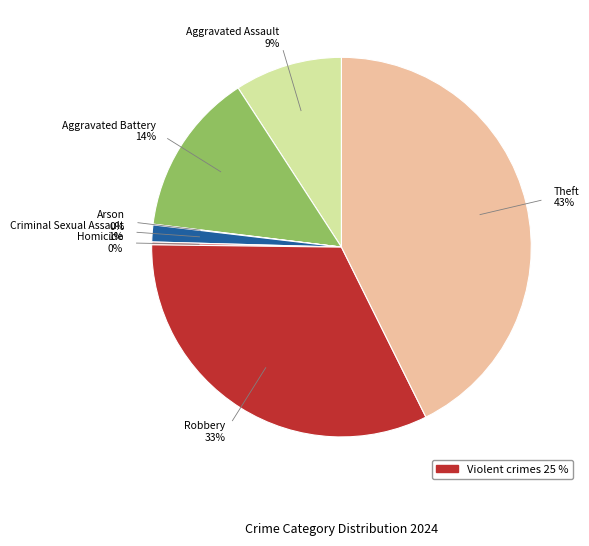

To the nearest percent, what is the difference between the largest and smallest slice percentages?

43%